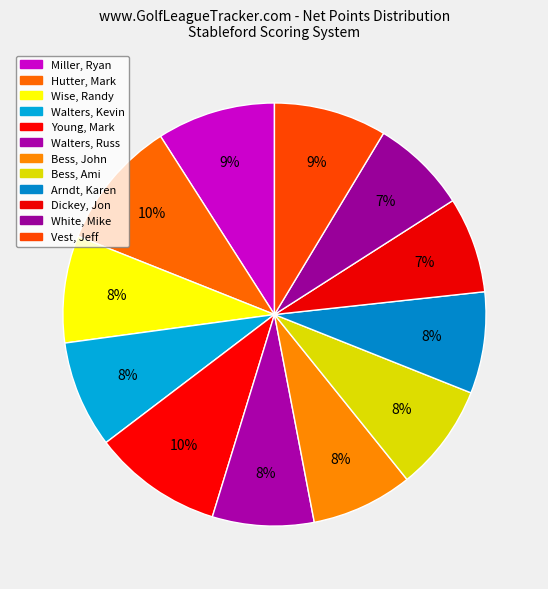

What percentage do Arndt, Karen and Walters, Russ together represent?

15.5%